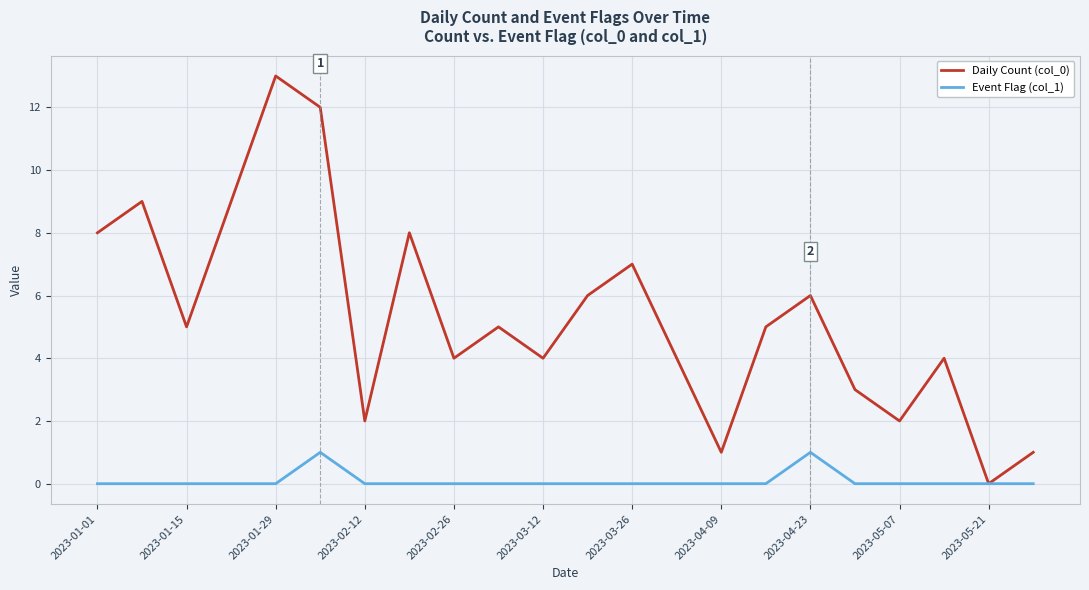

Which series has the largest range (max minus min)?

Daily Count (col_0)